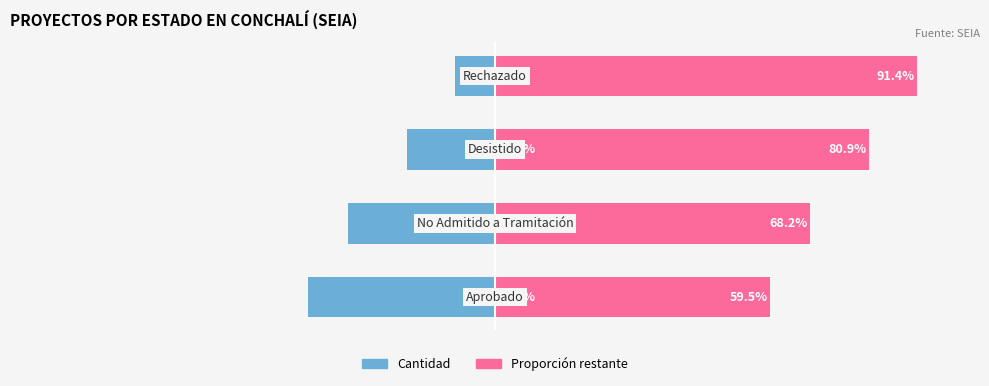

How many values in the Cantidad series exceed -19?

1